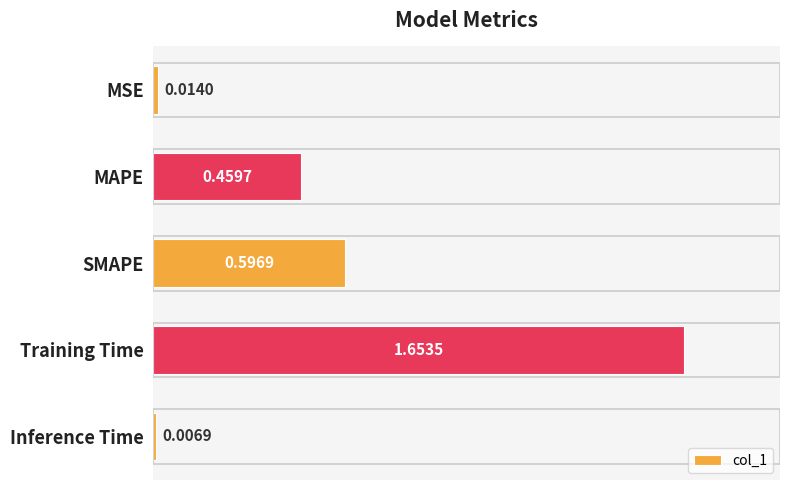

List the labels in order of value, largest first.

Training Time, SMAPE, MAPE, MSE, Inference Time